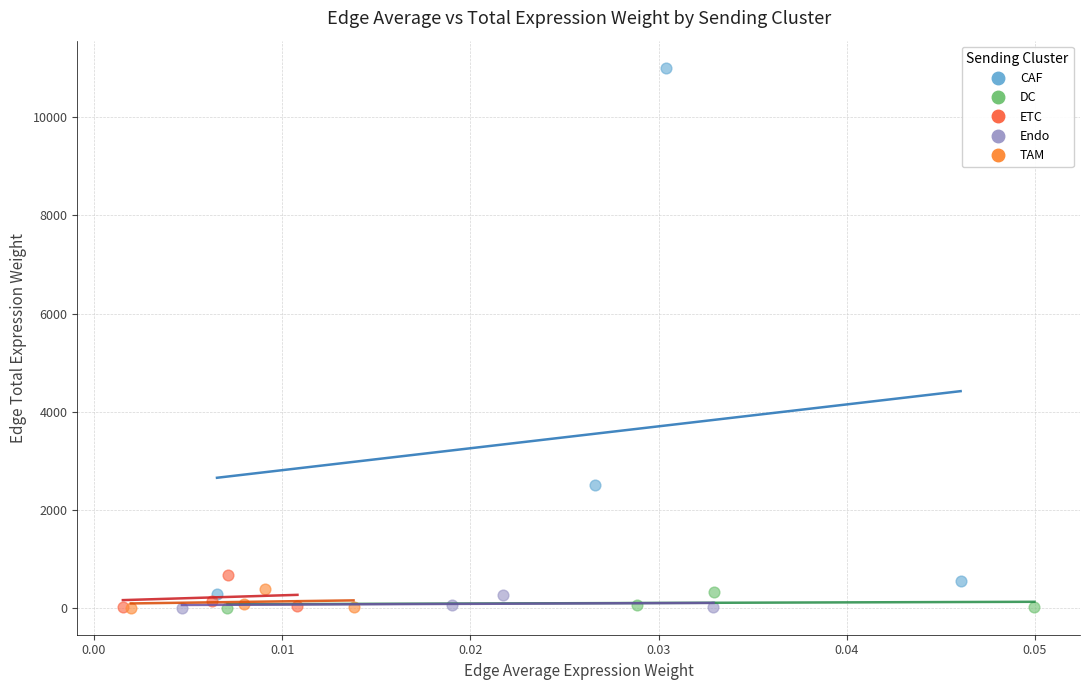

Which series reaches the maximum Y coordinate?

CAF